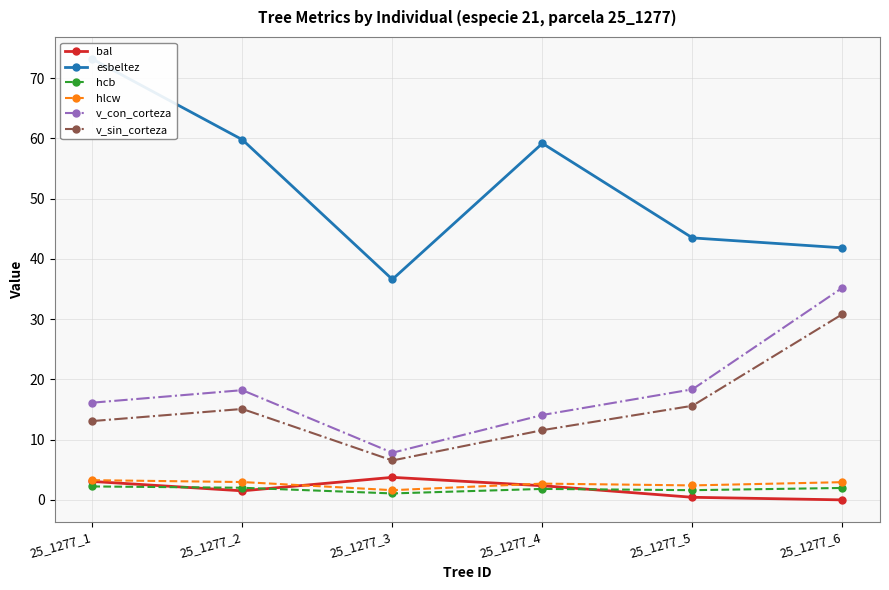

True or false: hcb and v_con_corteza cross at least once.

False